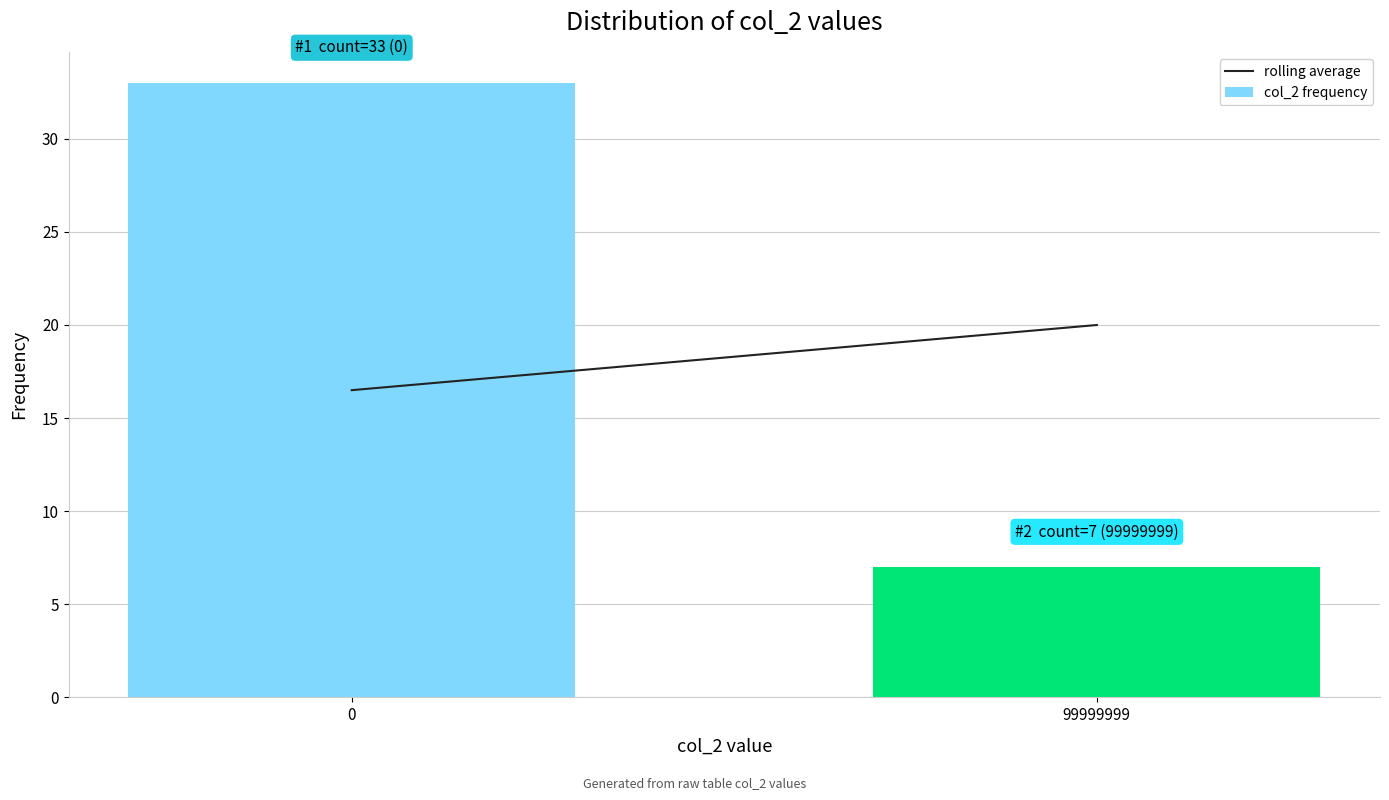

Reading left to right, transcribe all the data shown in this chart.

33	7